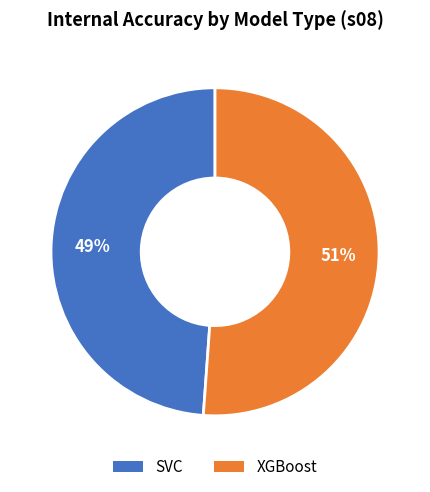

To the nearest percent, what is the difference between the XGBoost and SVC slice percentages?

2%